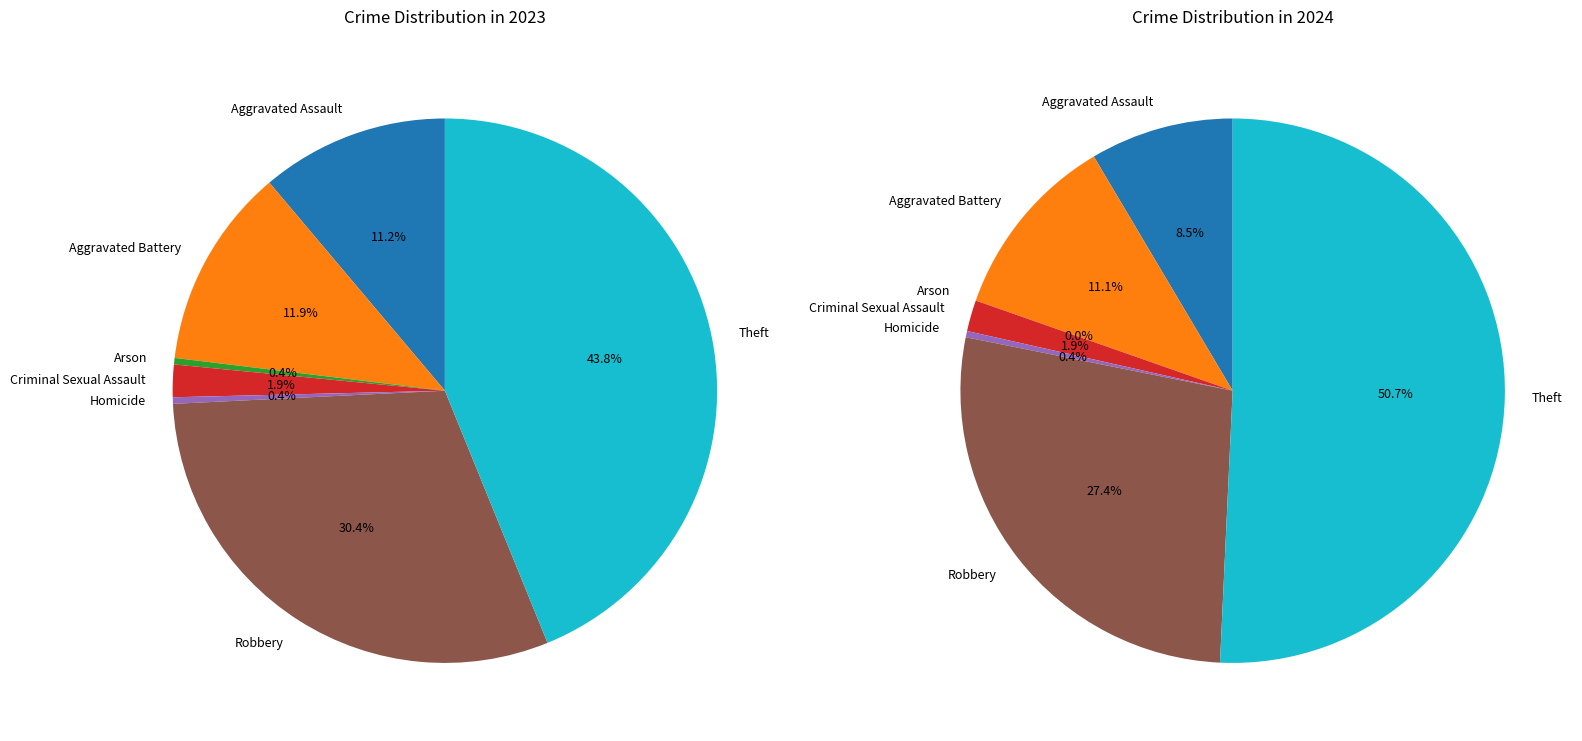

Which category has the biggest portion of the pie?

Theft